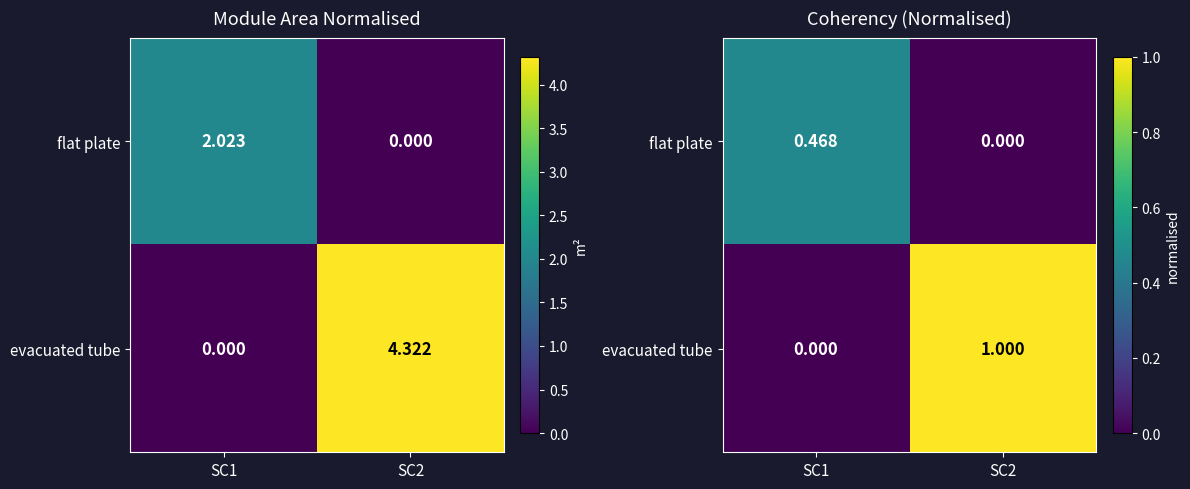

True or false: evacuated tube has a value of 1.8 at SC2.

False